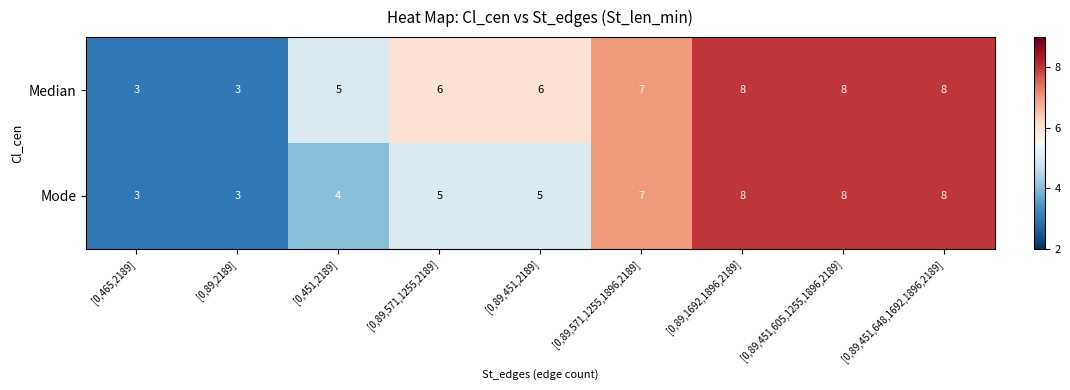

Rank the series by their average value, from lowest to highest.

Mode, Median